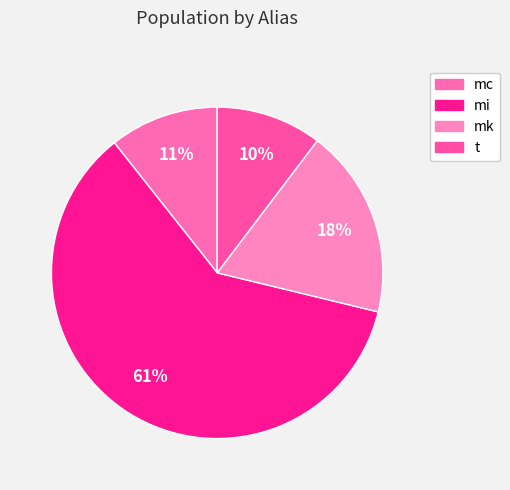

How much of the chart is everything except t?

89.7%